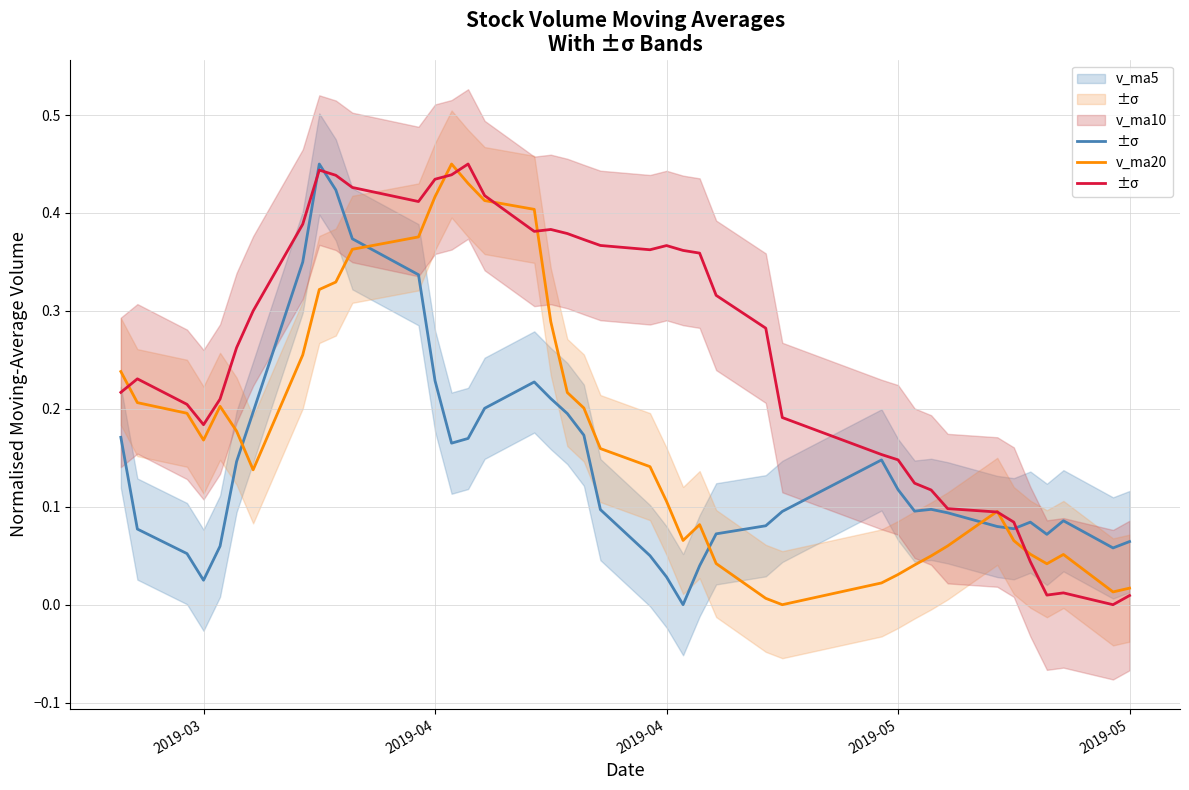

What is the greatest value displayed?

0.5